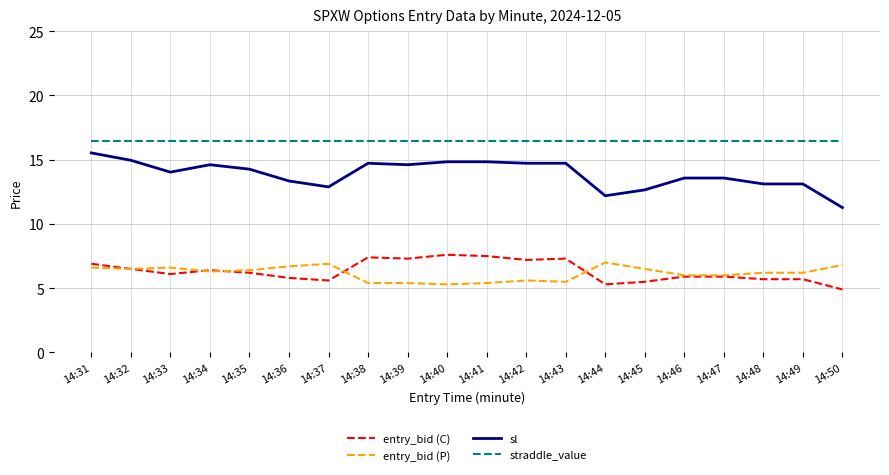

True or false: straddle_value and sl intersect in this chart.

False